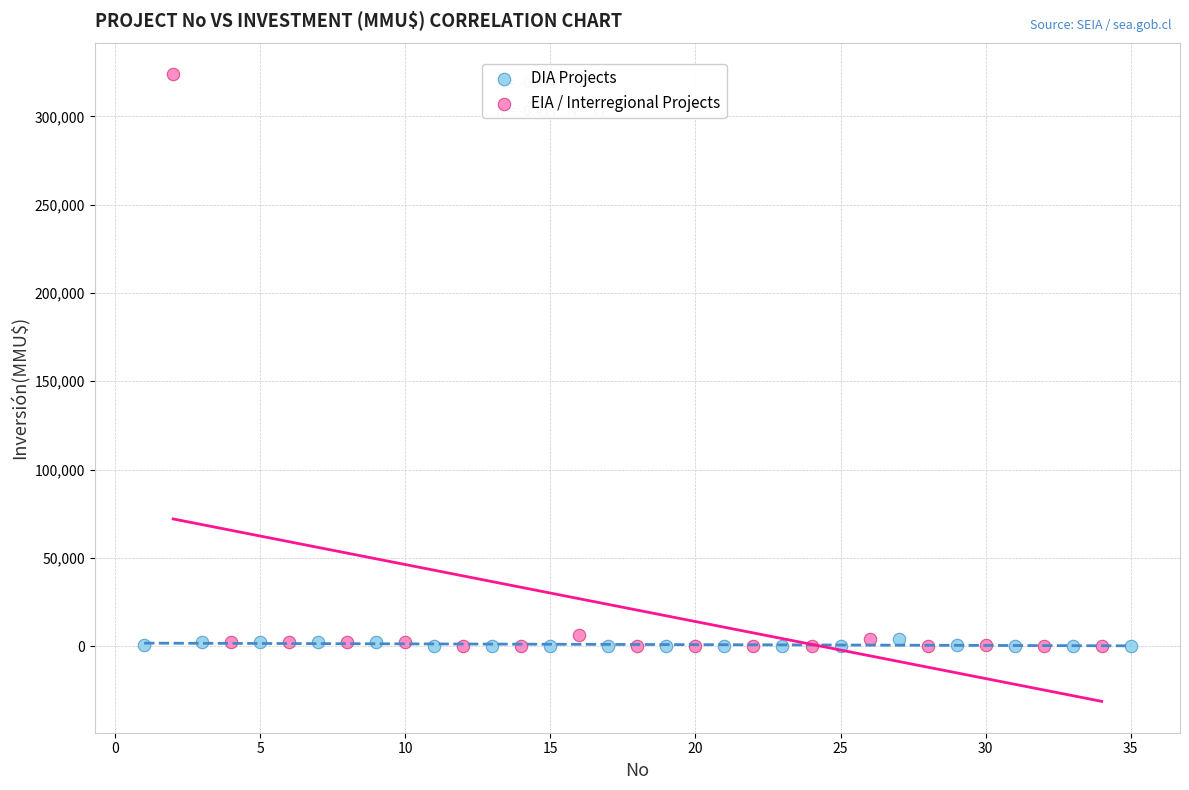

Which series has the largest Y range (max minus min)?

EIA / Interregional Projects